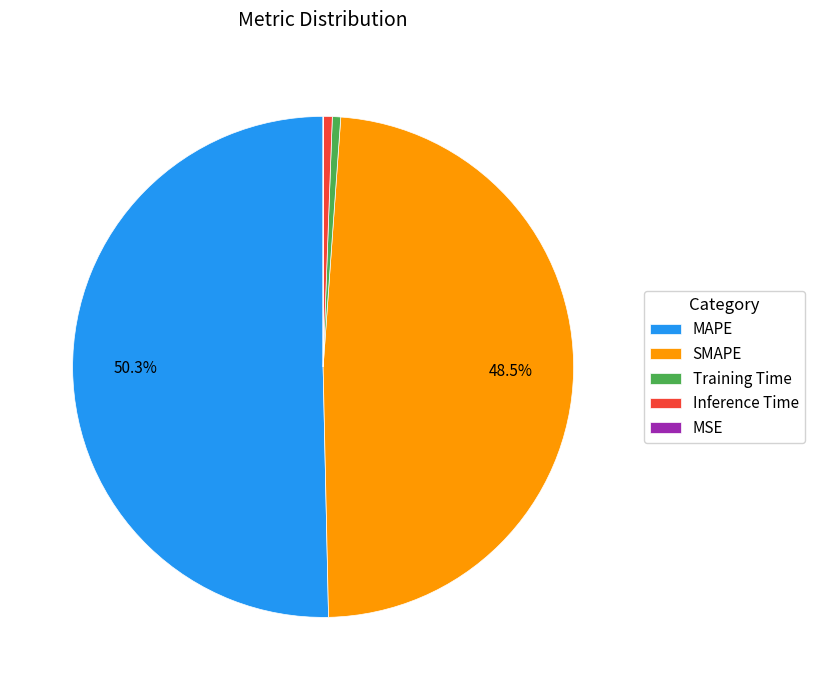

What is the majority slice?

MAPE